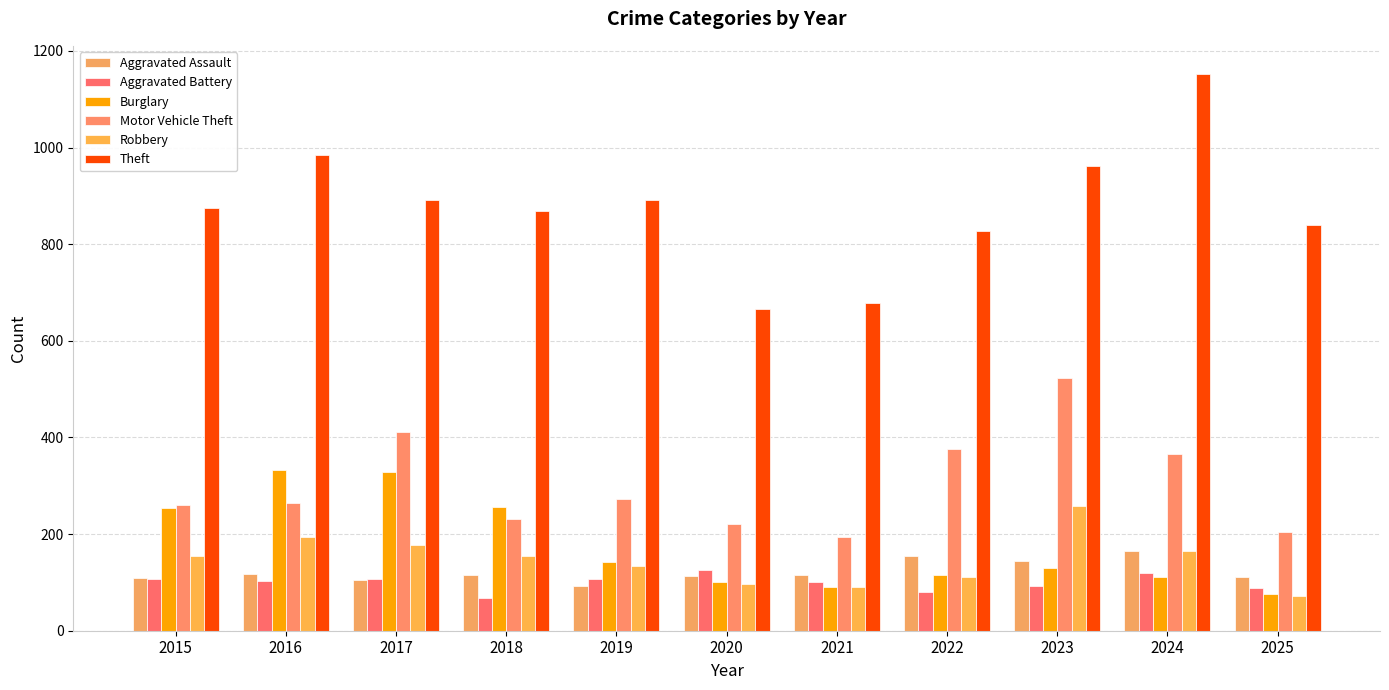

How many distinct data groups are displayed?

6